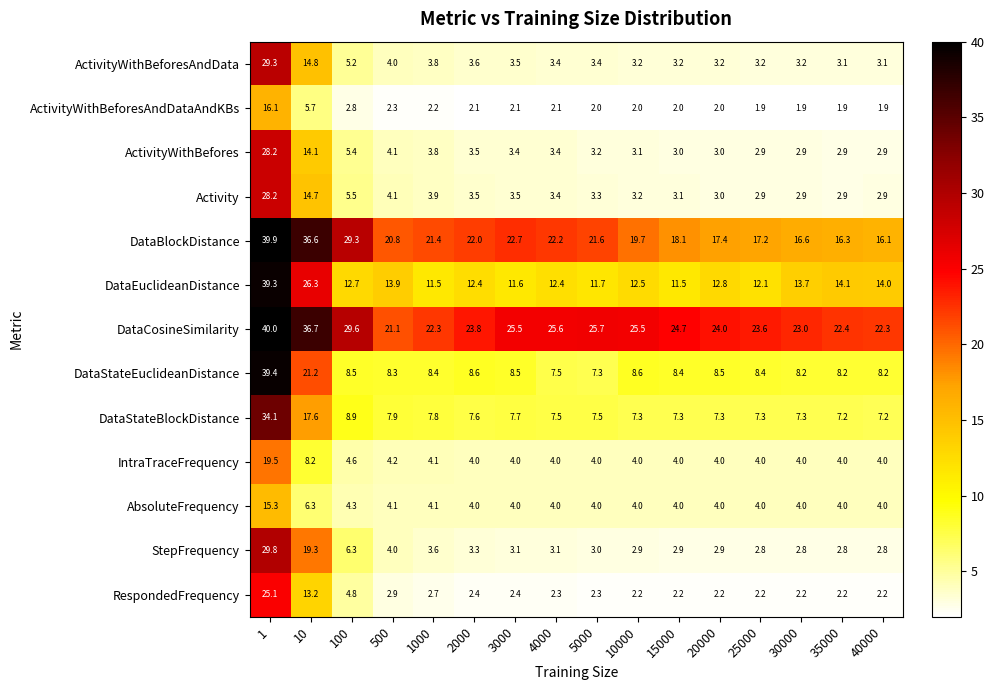

What is the average value of the DataCosineSimilarity series?

26.0